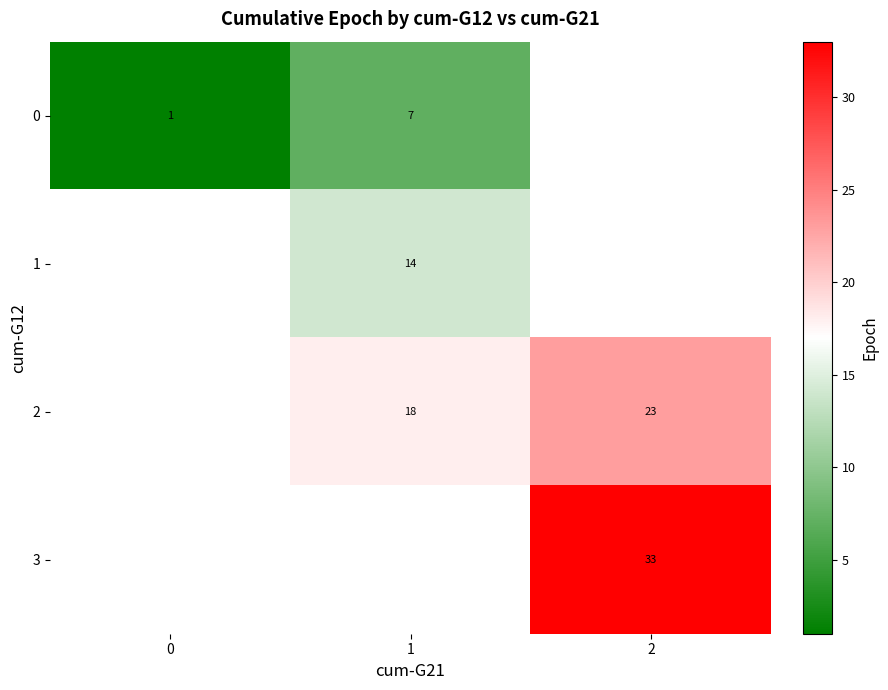

What is the greatest value displayed?

33.0